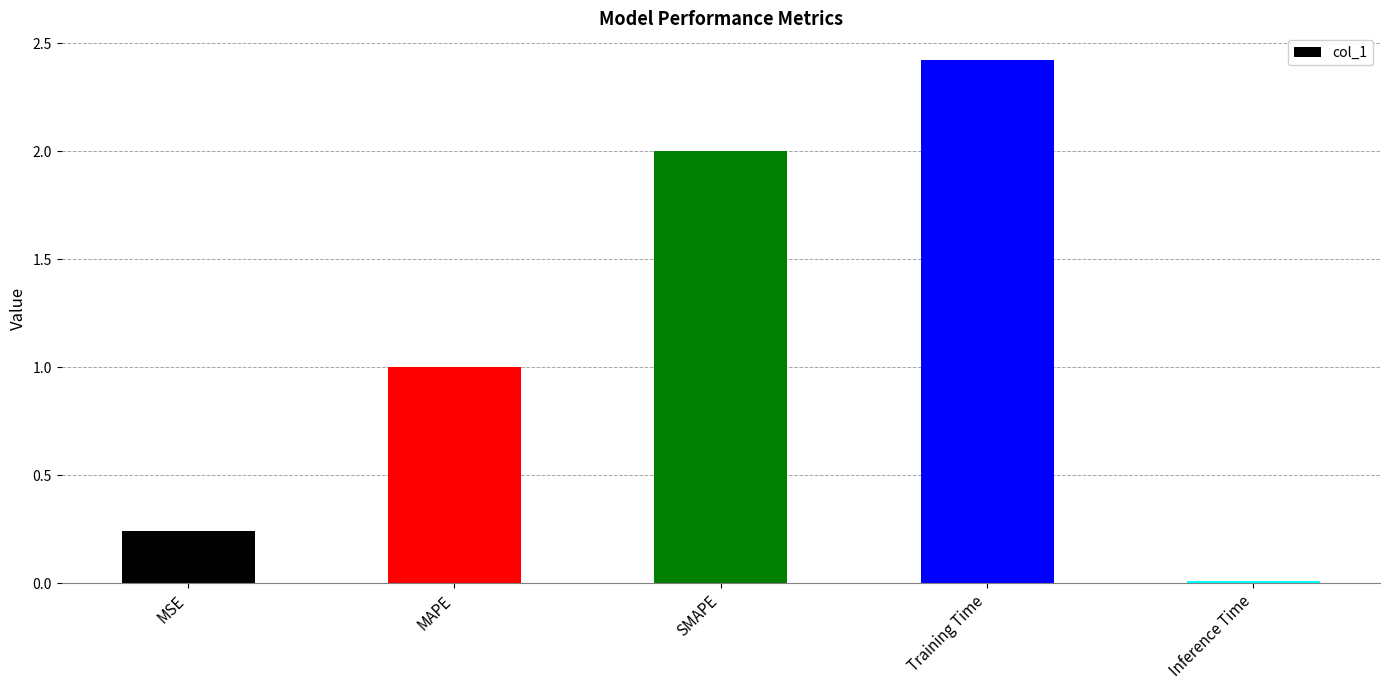

How many data points are less than 1?

2